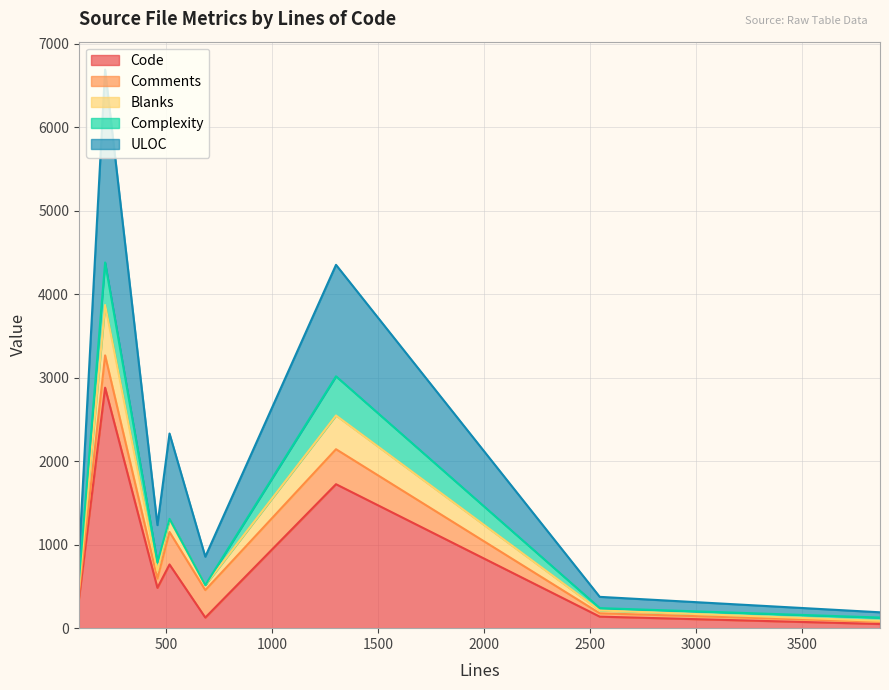

The ULOC series shows 178 at 2547. True or false?

True